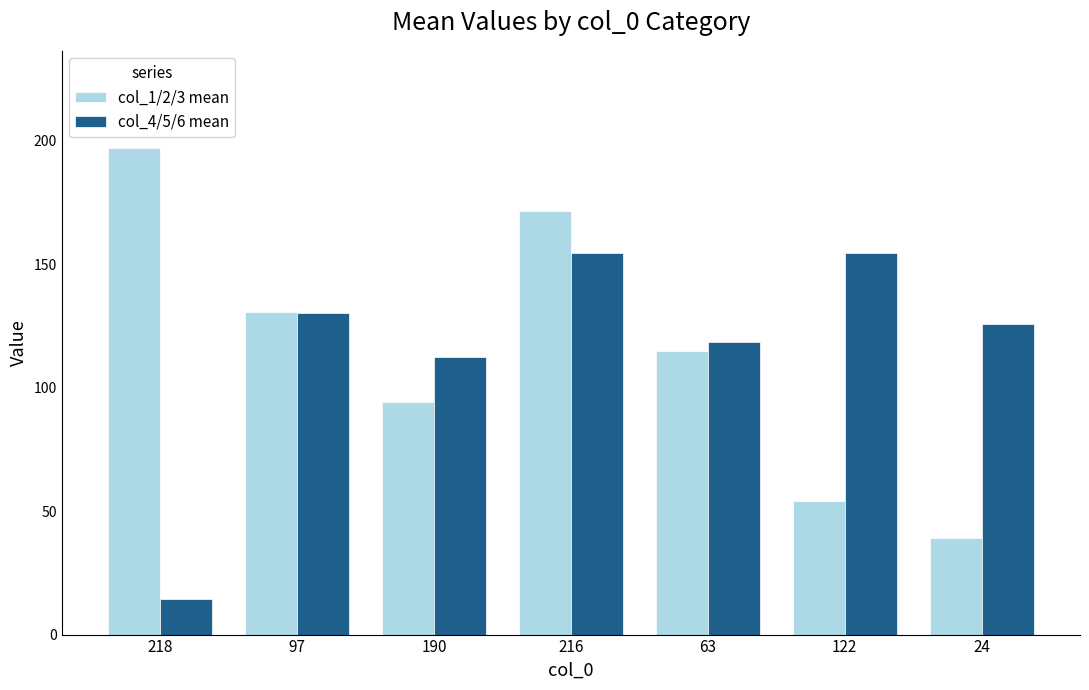

Count the number of data series in this chart.

2